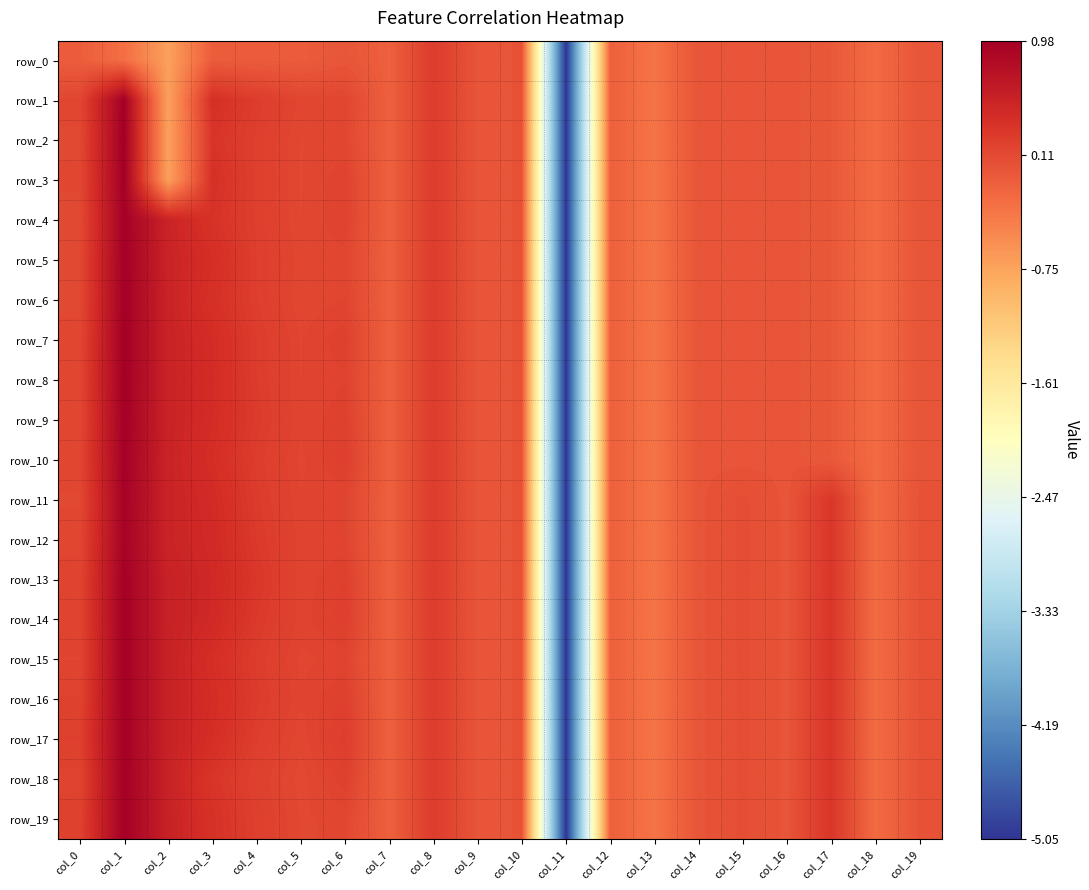

What is the minimum value for row_17?

-5.1